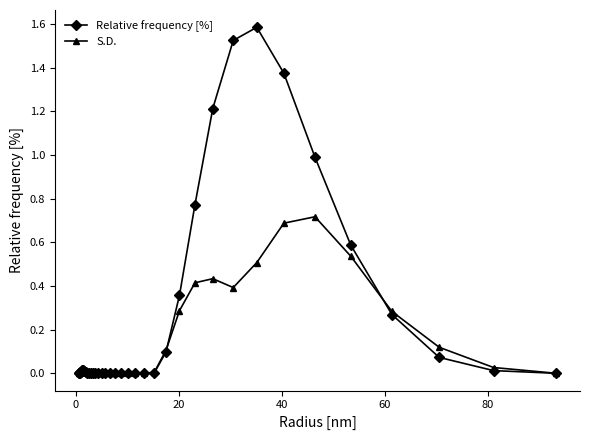

True or false: Relative frequency [%] has more than 0 interior local peaks.

True